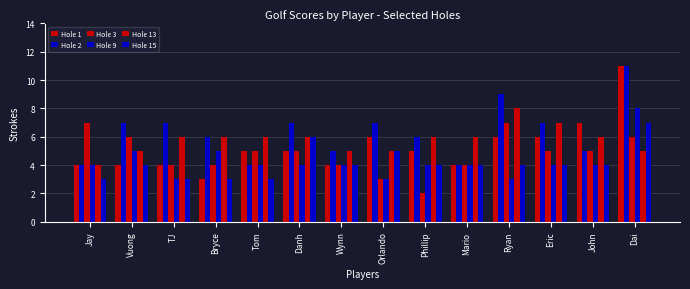

Which series changed the most between TJ and Wynn?

Hole 2